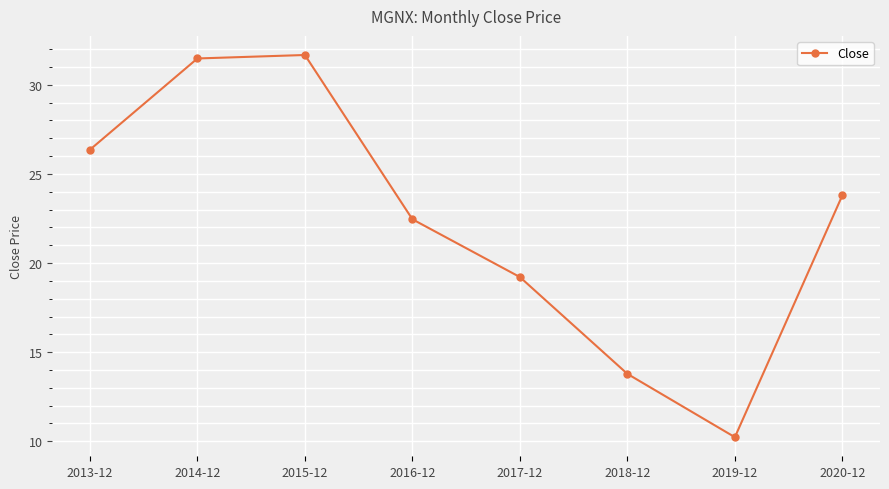

What position from the right is 2020-12?

1